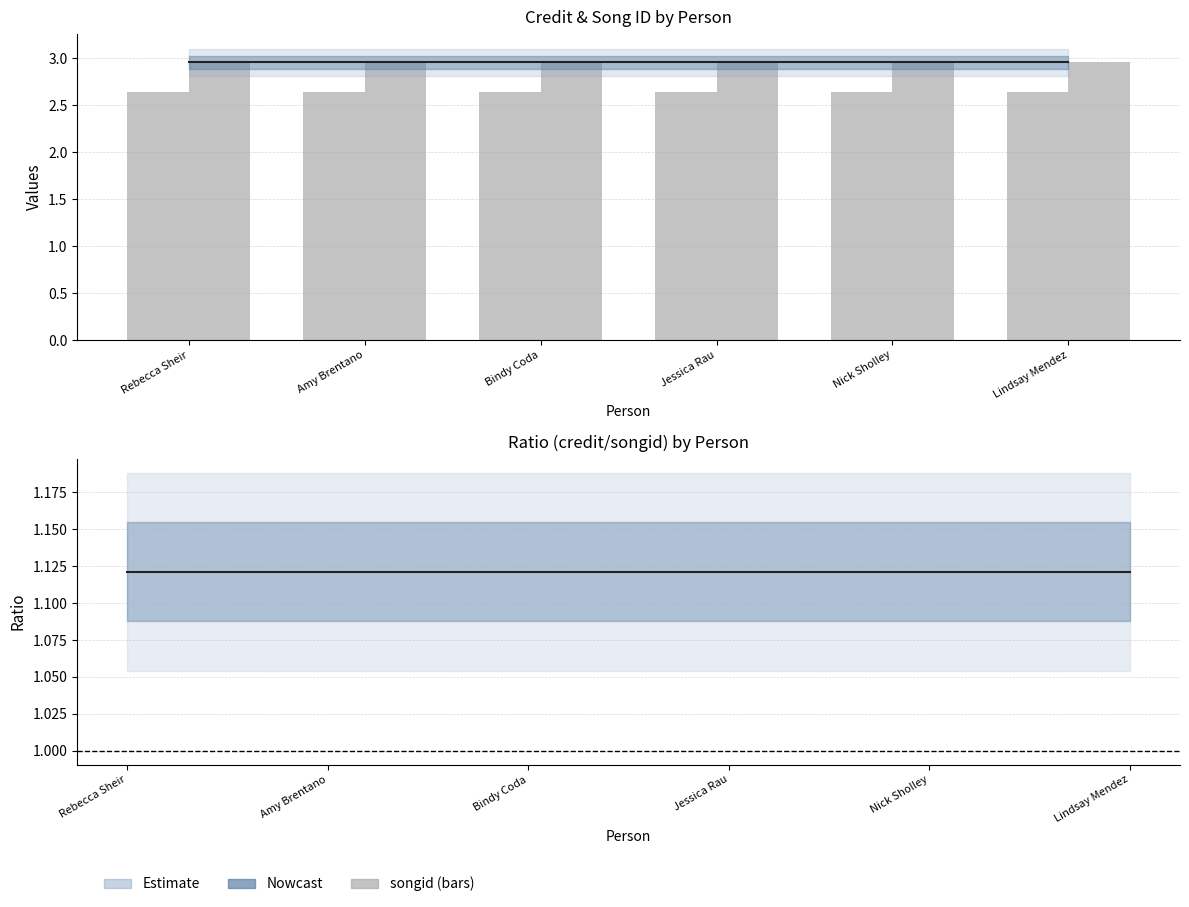

What is the total value across all series at Jessica Rau?

5.6